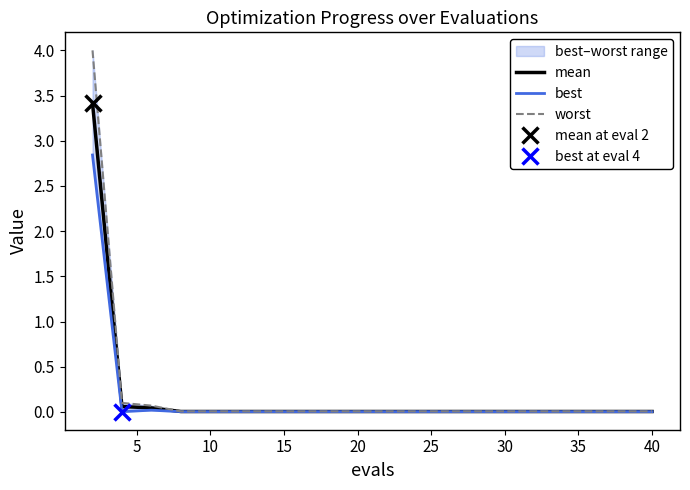

What is the sum of all best values?

2.9